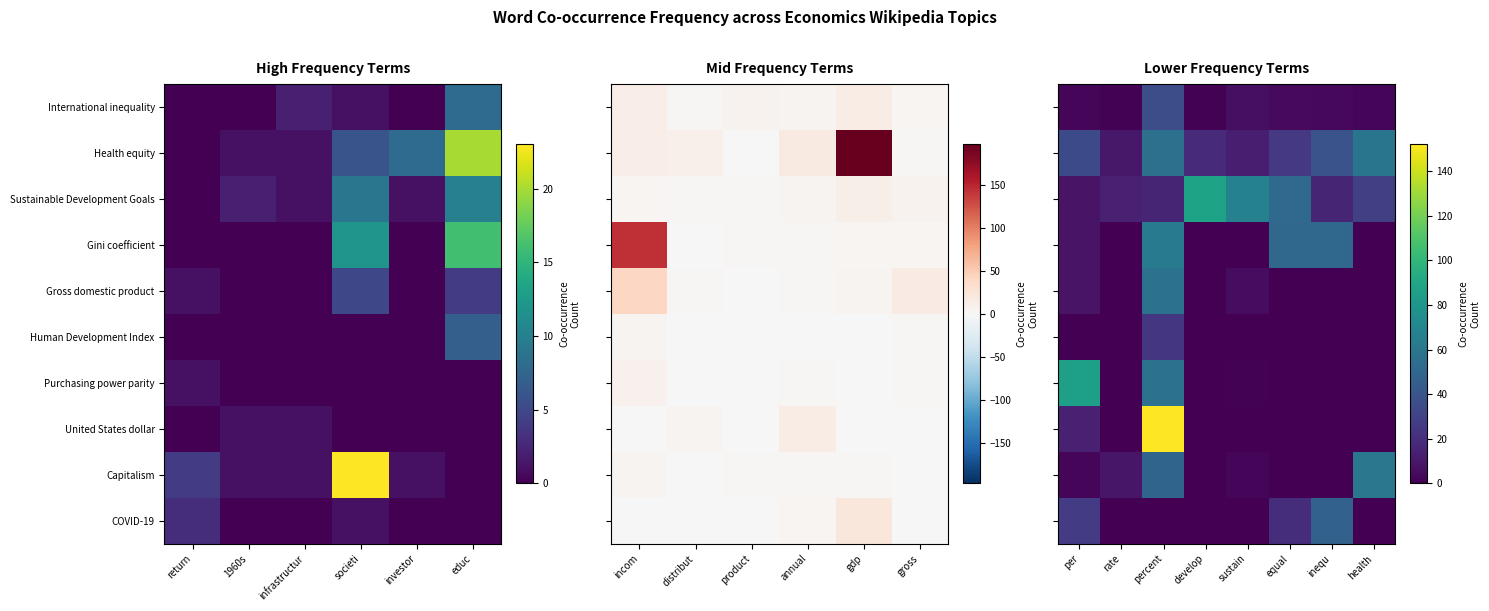

The Health equity series shows 6 at equal. True or false?

False